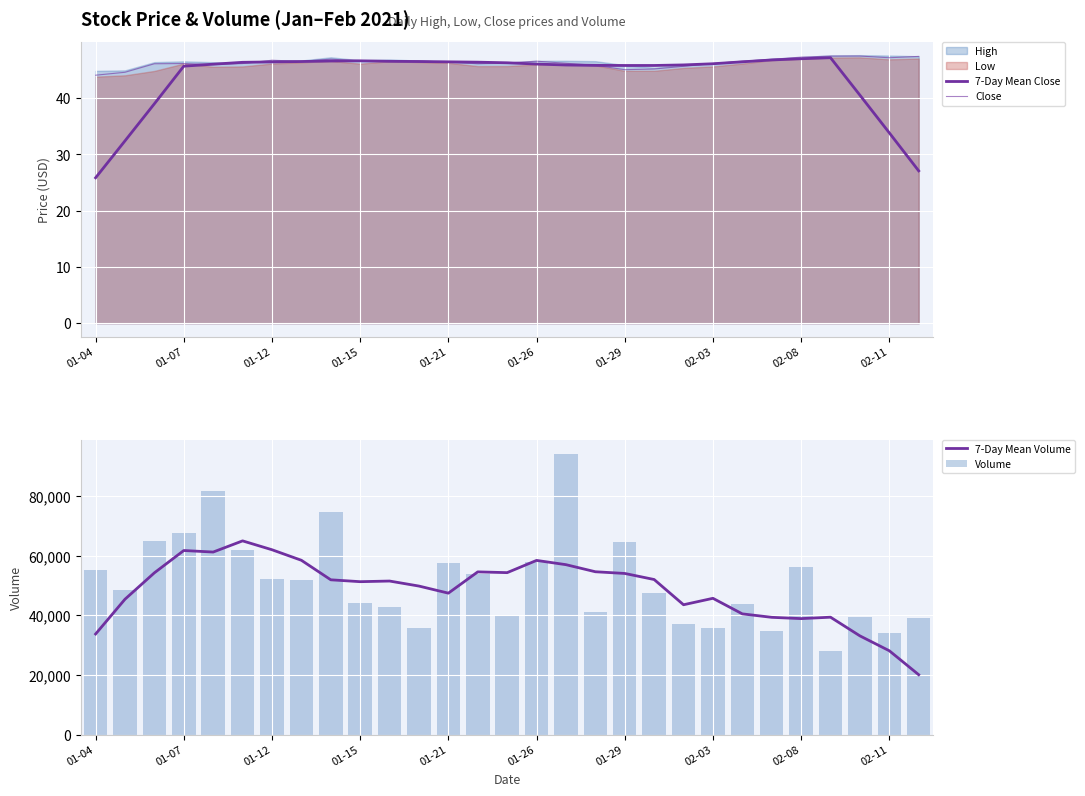

Which series has the widest spread of values?

Volume